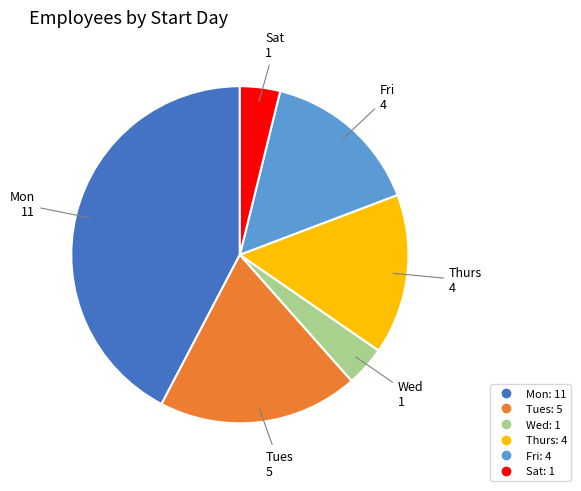

Is there any slice that represents more than half of the pie?

No